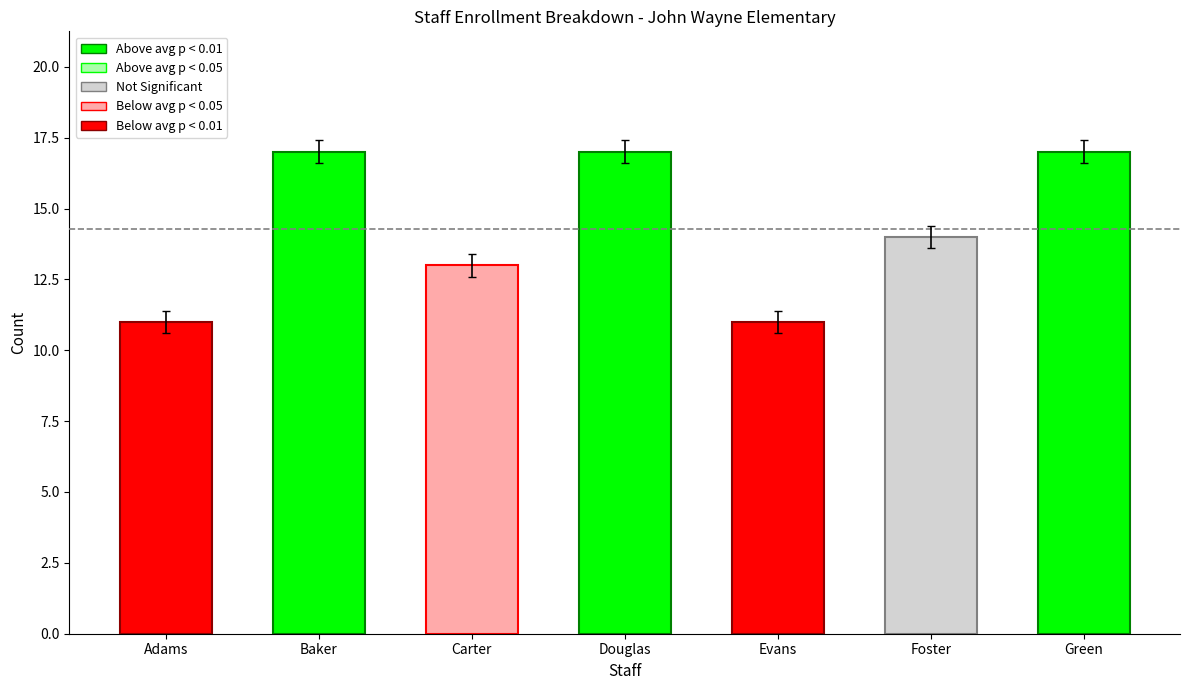

Reading left to right, extract all data points from this chart.

11	17	13	17	11	14	17